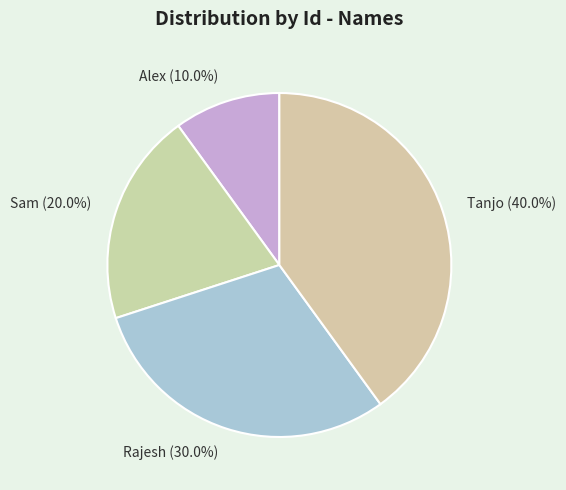

What percentage is NOT represented by Tanjo?

60.0%